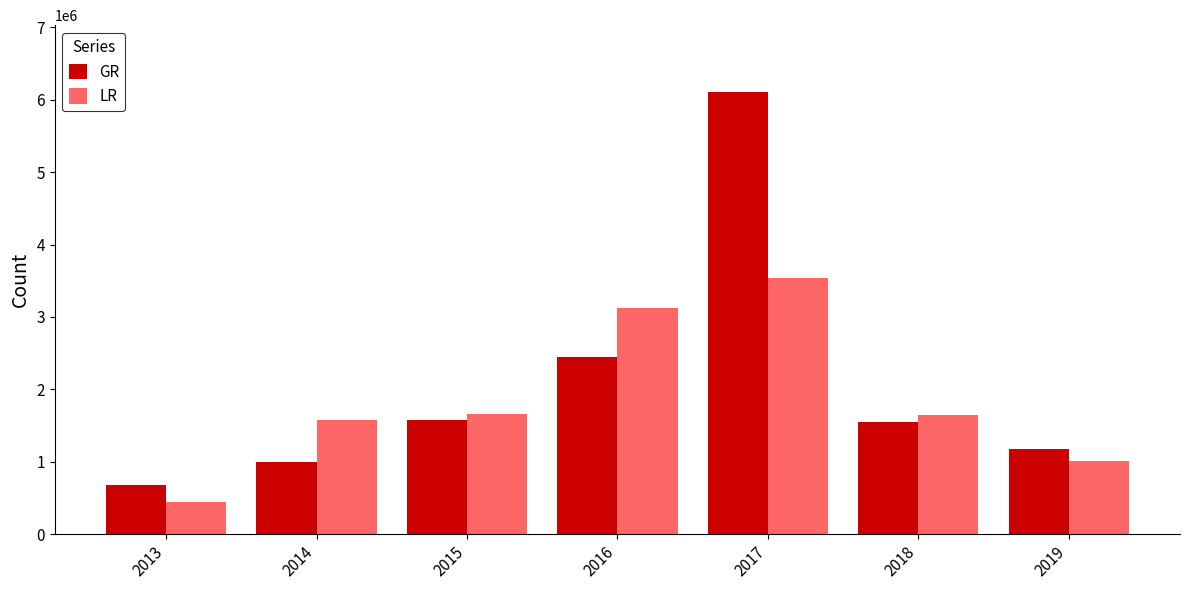

Which category has the lowest value across all series?

2013